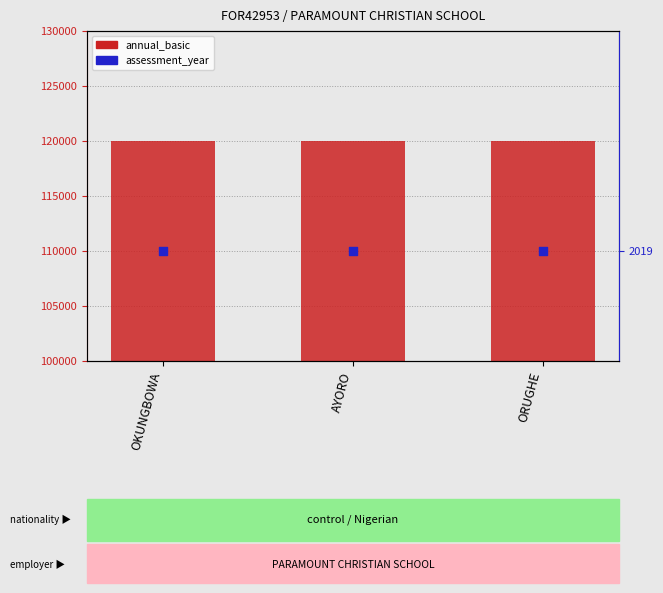

At how many categories does at least one series exceed 94146?

3